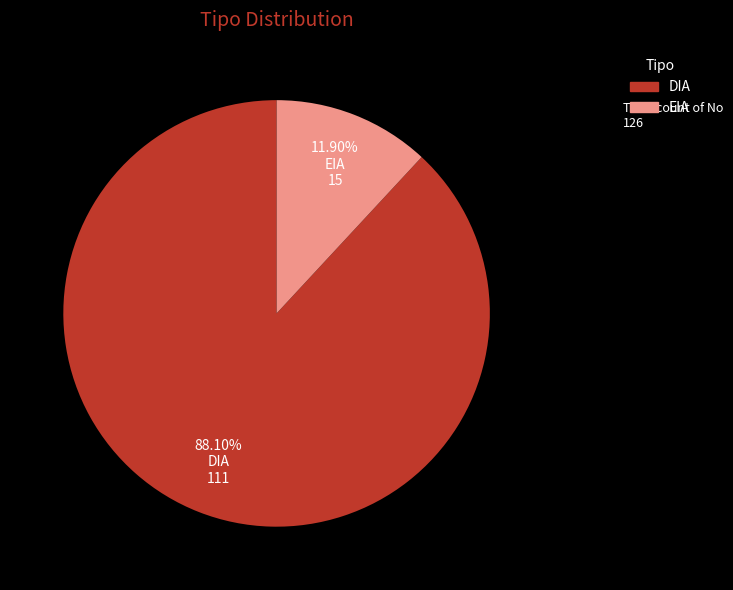

To the nearest percent, what portion does EIA represent?

12%